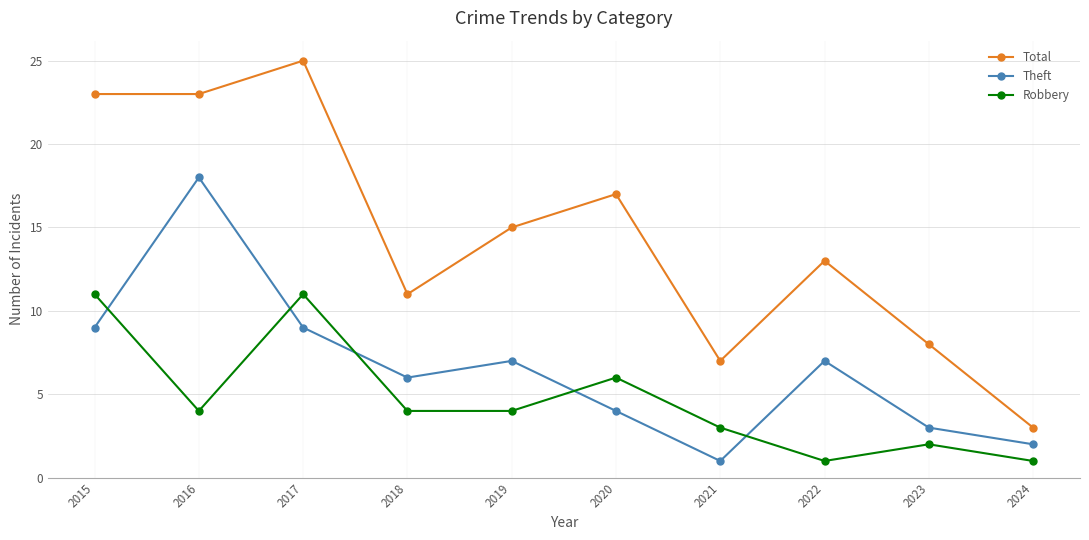

At which label does Theft first exceed 7?

2015